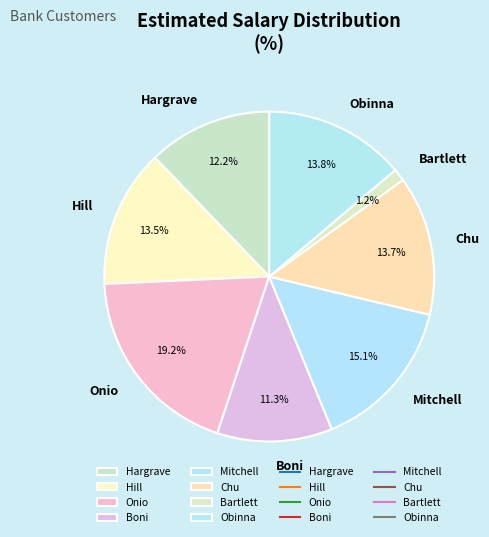

To the nearest percent, what portion does Boni represent?

11%